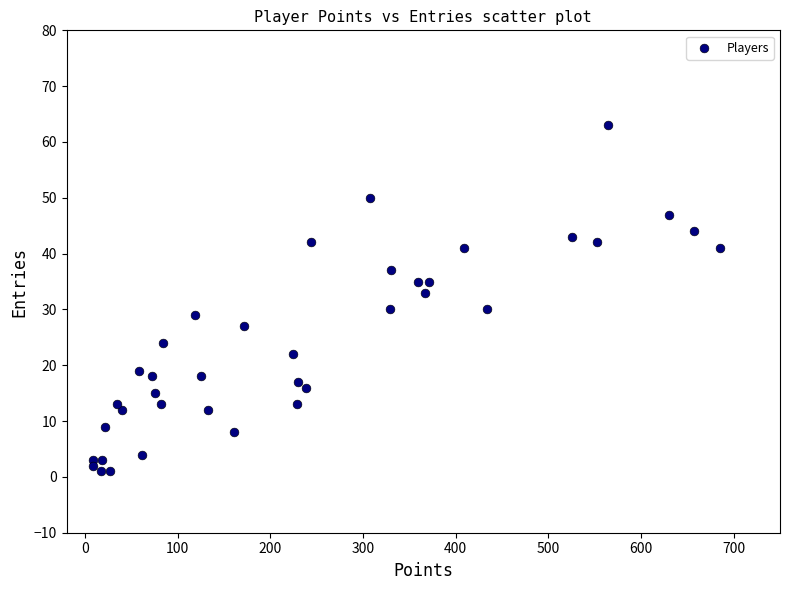

What Y value in the scatter plot is closest to 32?

33